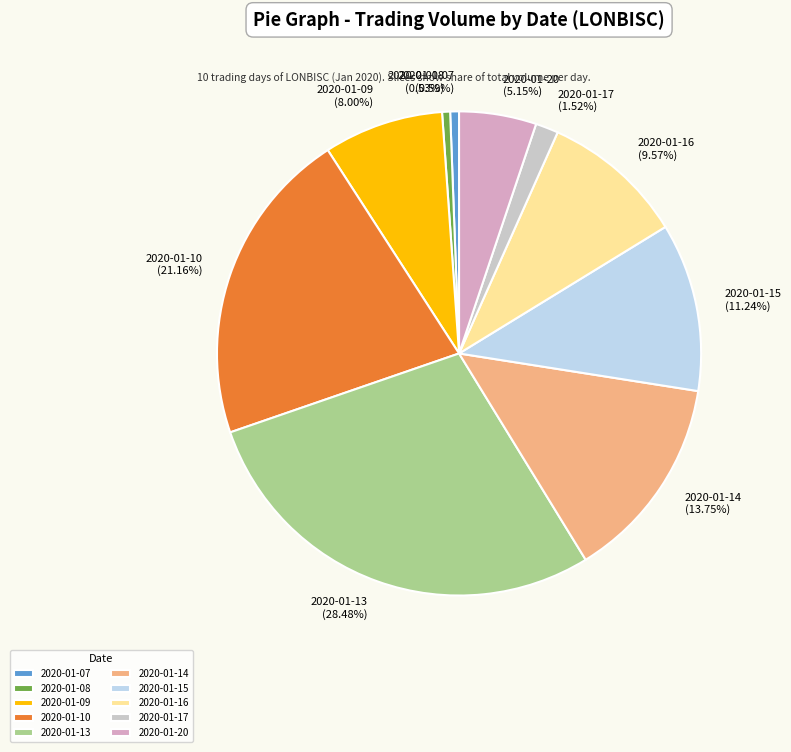

How many segments does this pie chart have?

10